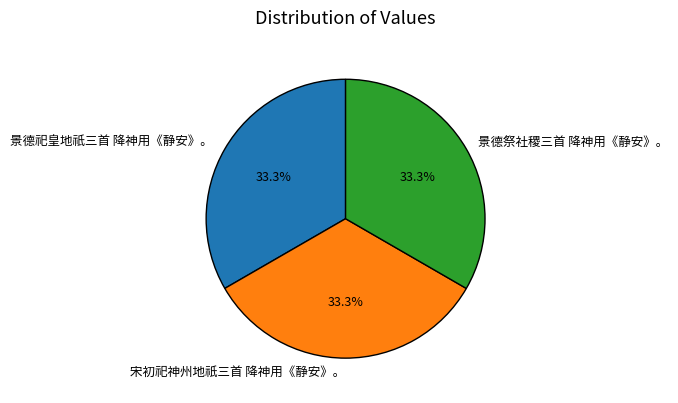

What is the ratio of the value at 景德祀皇地祇三首 降神用《静安》。 to the value at 景德祭社稷三首 降神用《静安》。?

1.0